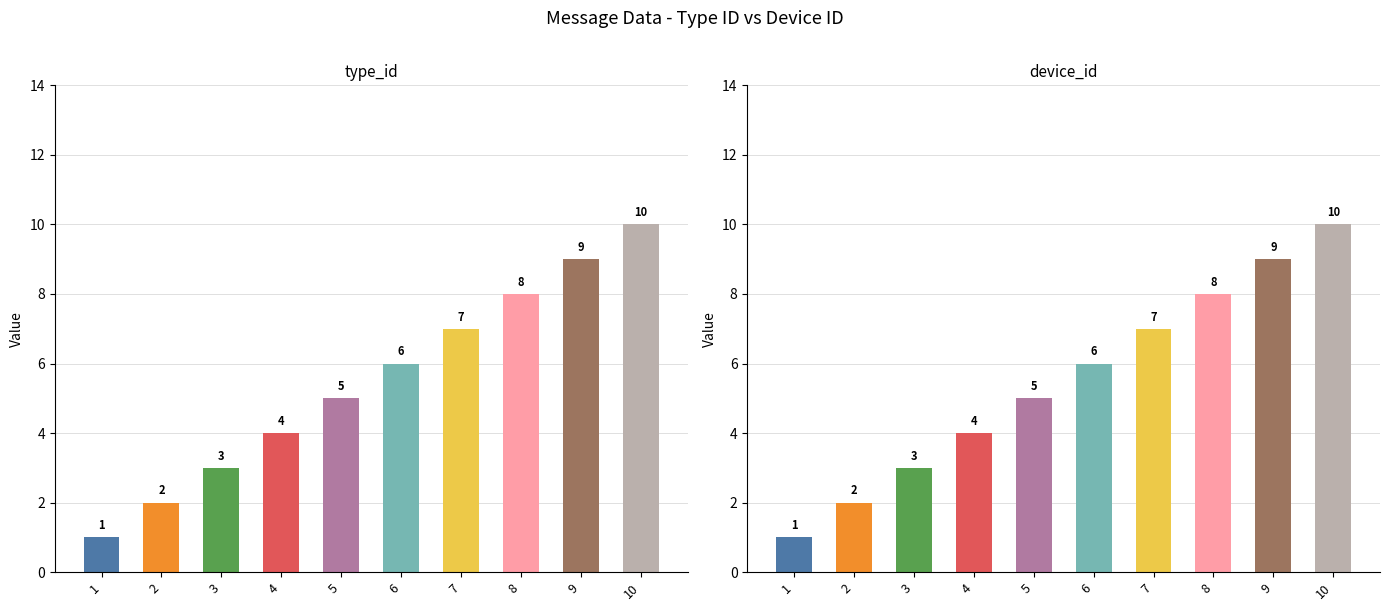

At which category does the chart reach its minimum across all series?

1